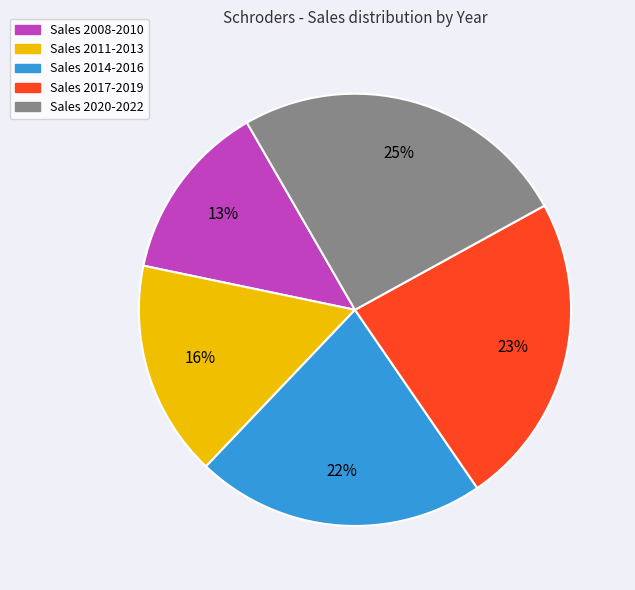

How many slices are in this pie chart?

5